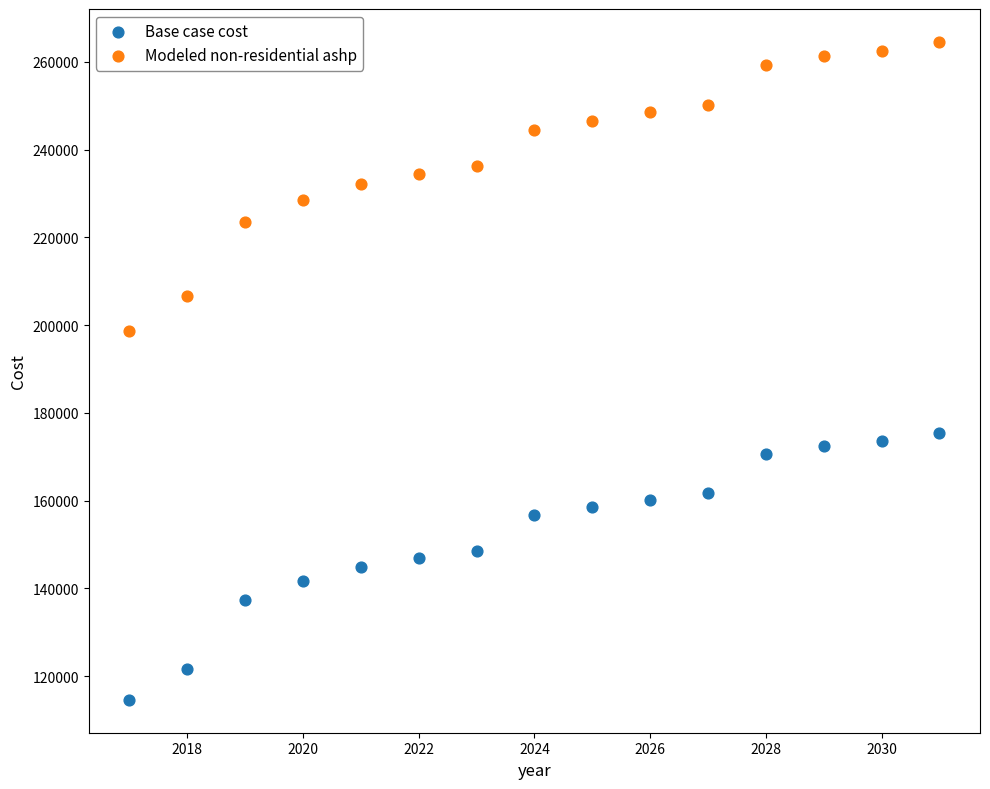

Which series reaches the minimum Y coordinate?

Base case cost